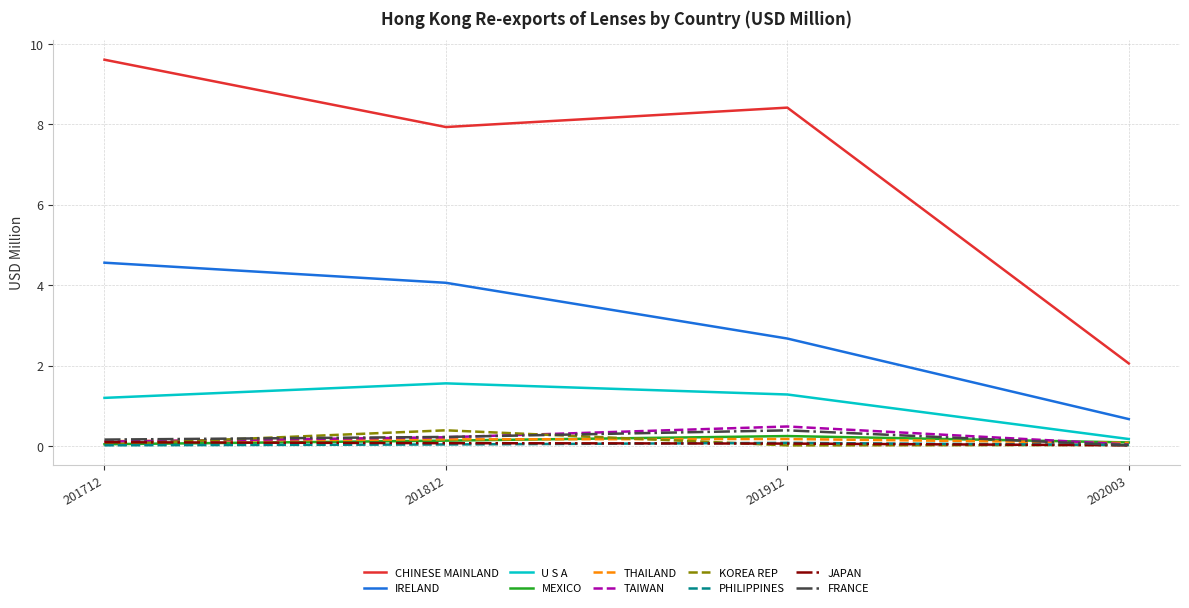

True or false: JAPAN has a value of 0.1 at 201712.

True